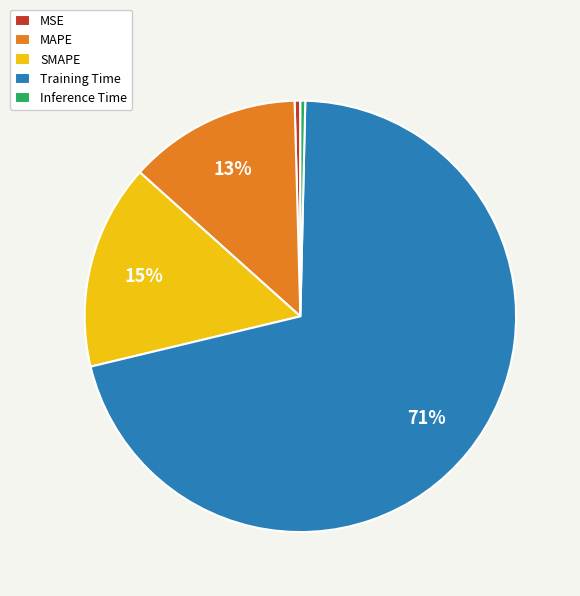

To the nearest percent, what is the average slice percentage?

20%